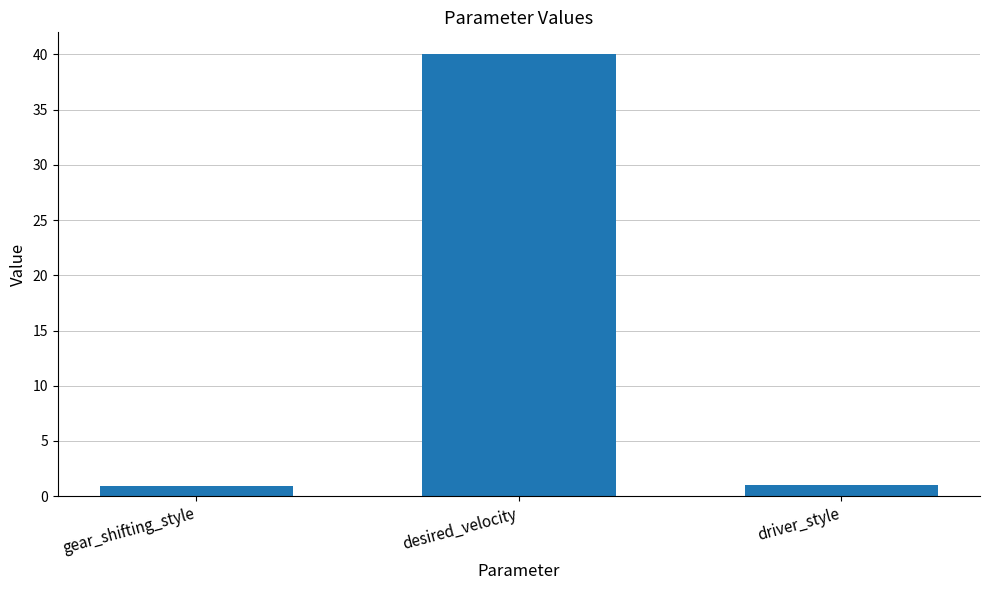

The value at desired_velocity is 40.0. True or false?

True